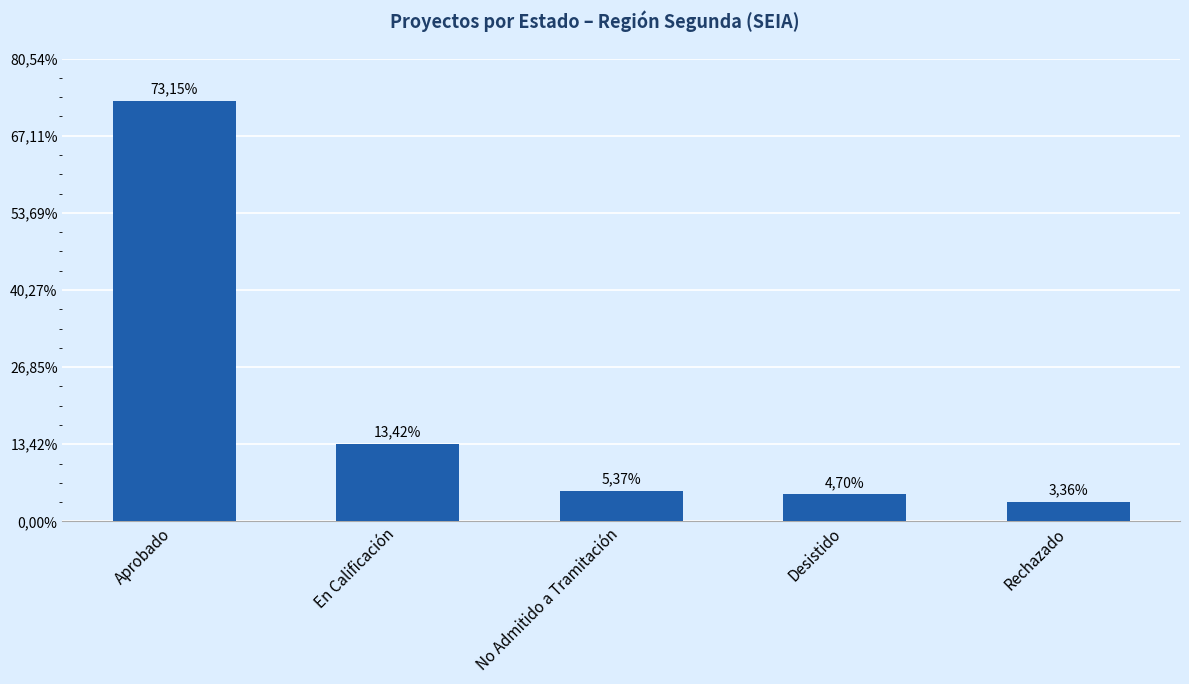

Does the chart contain any negative values?

No